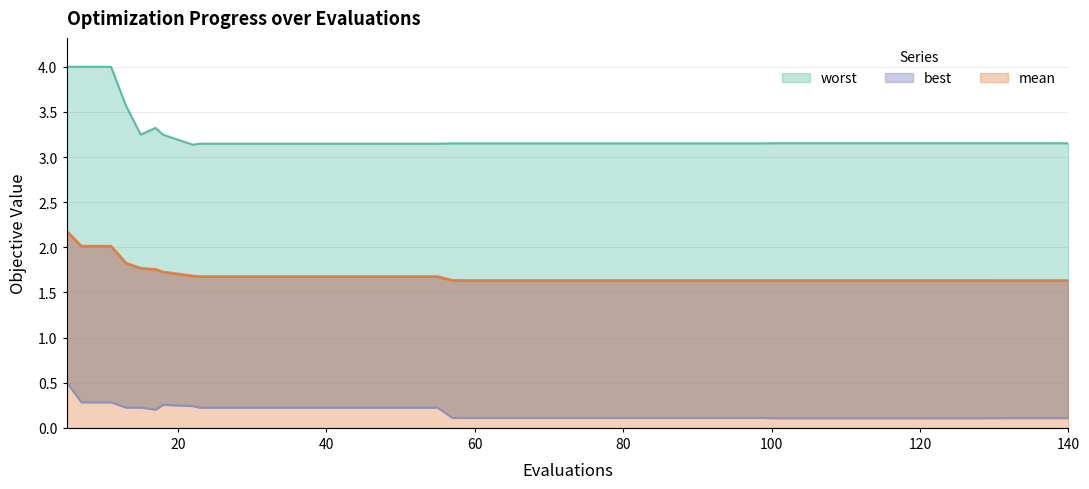

How many distinct data groups are displayed?

3